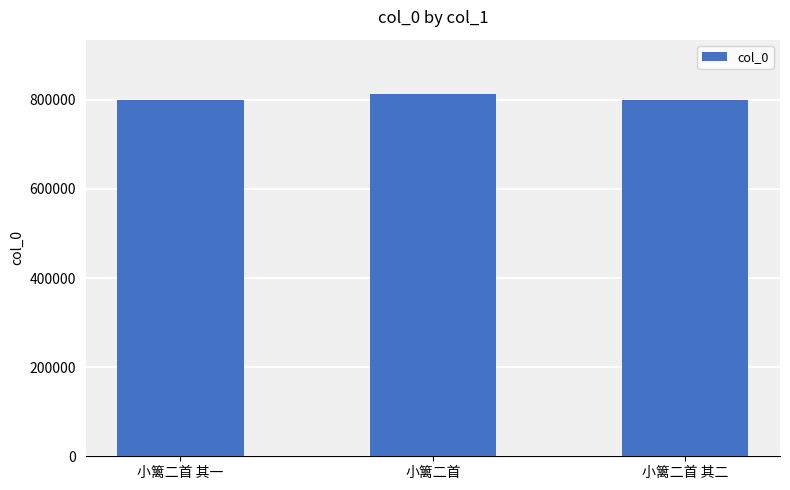

What is the greatest value displayed?

812880